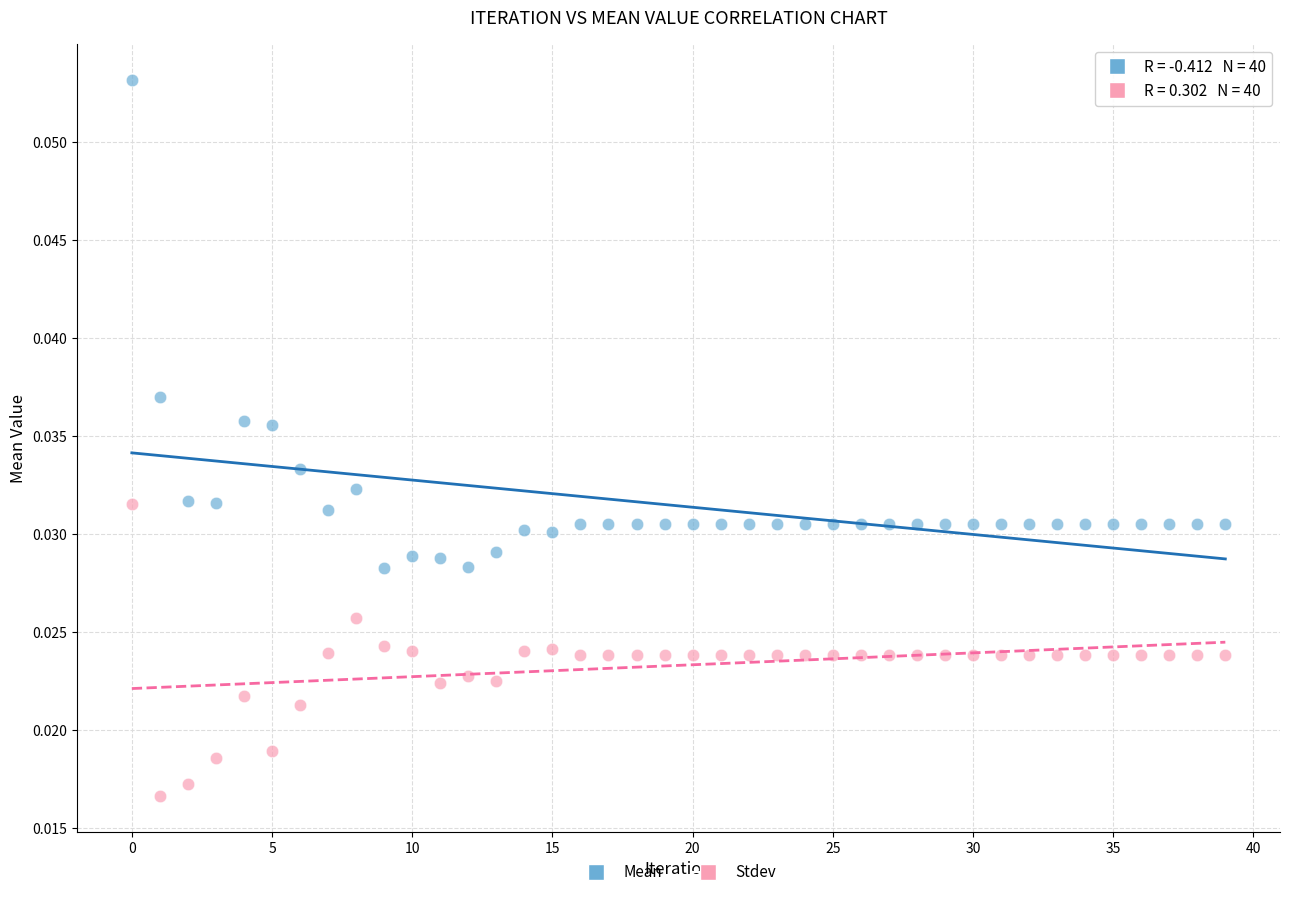

Which series reaches the maximum Y coordinate?

Mean